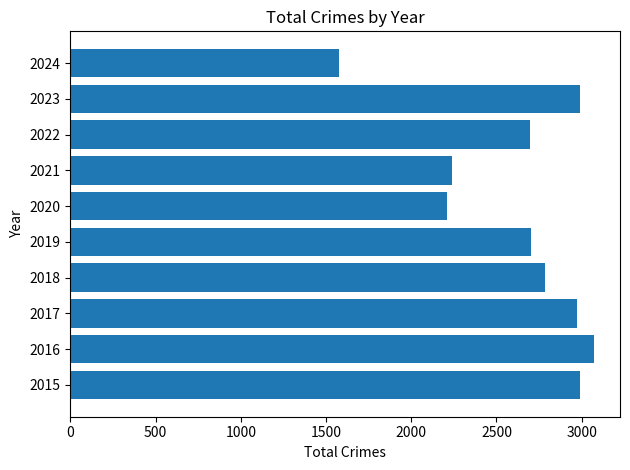

What is the minimum value shown in the chart?

1579